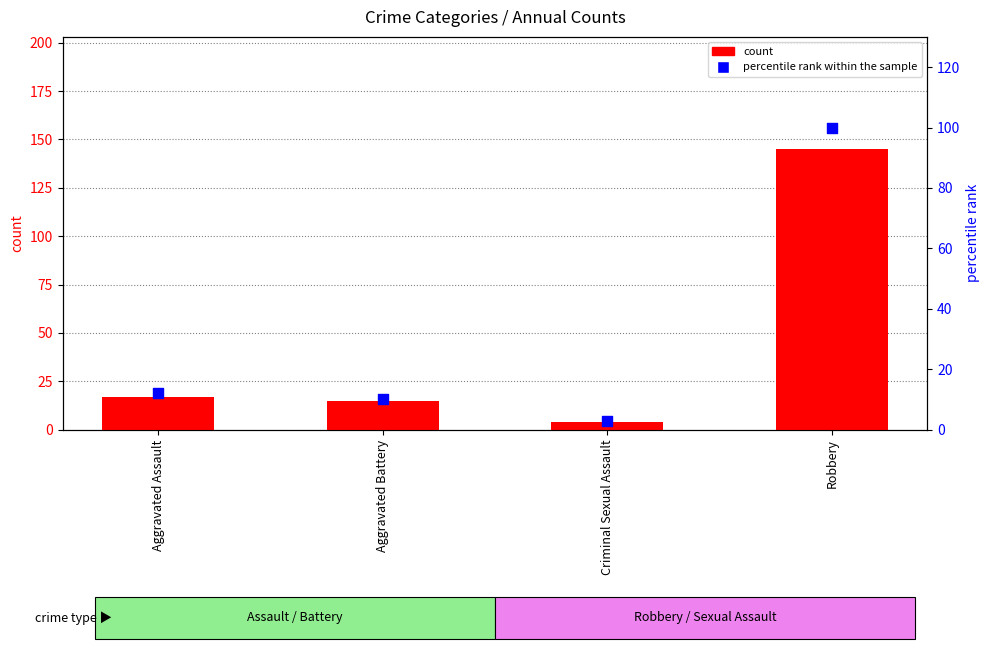

At how many categories does at least one series exceed 69?

1